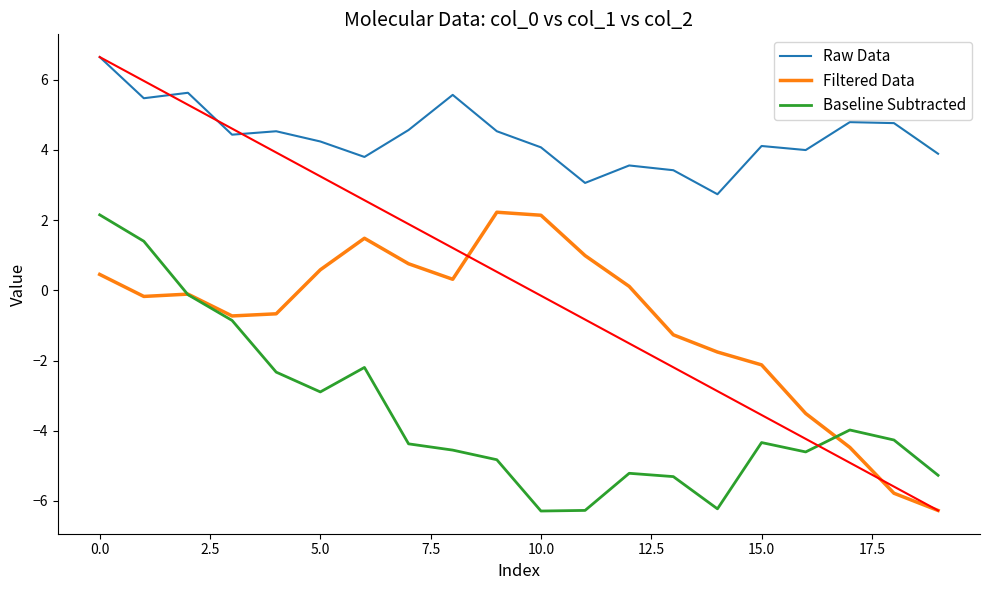

What is the minimum value for Baseline Subtracted?

-6.3